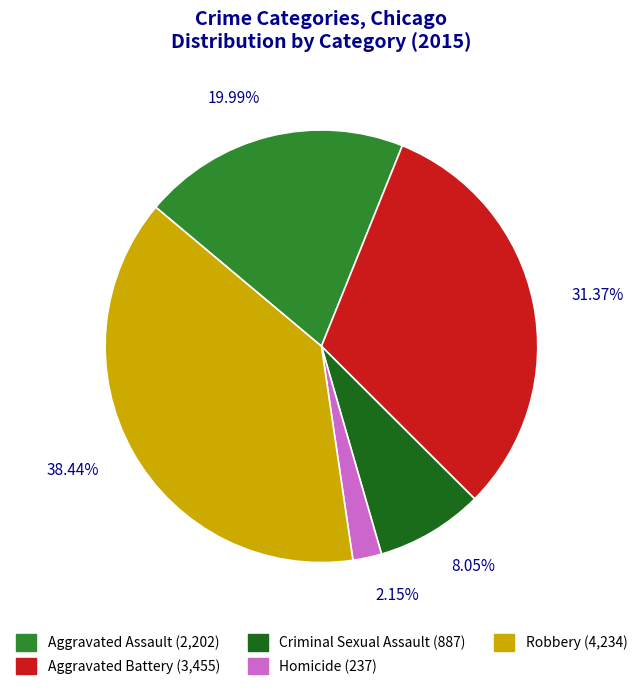

How many slices are in this pie chart?

5